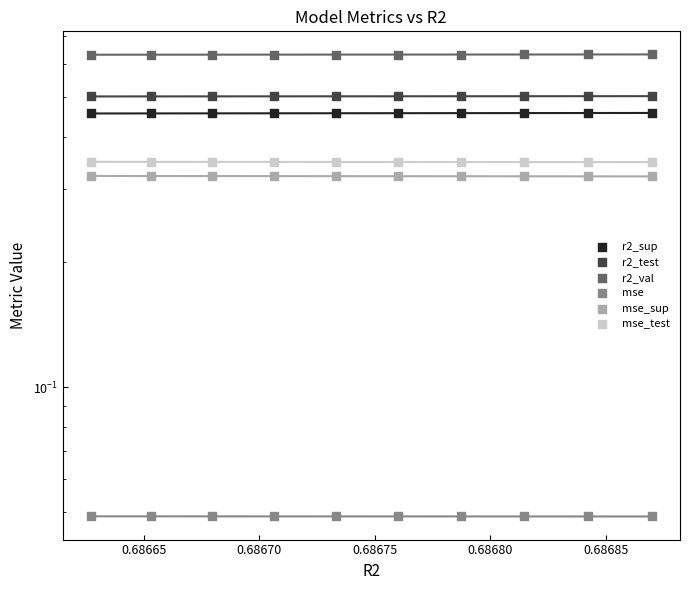

At how many categories does at least one series exceed 0?

10